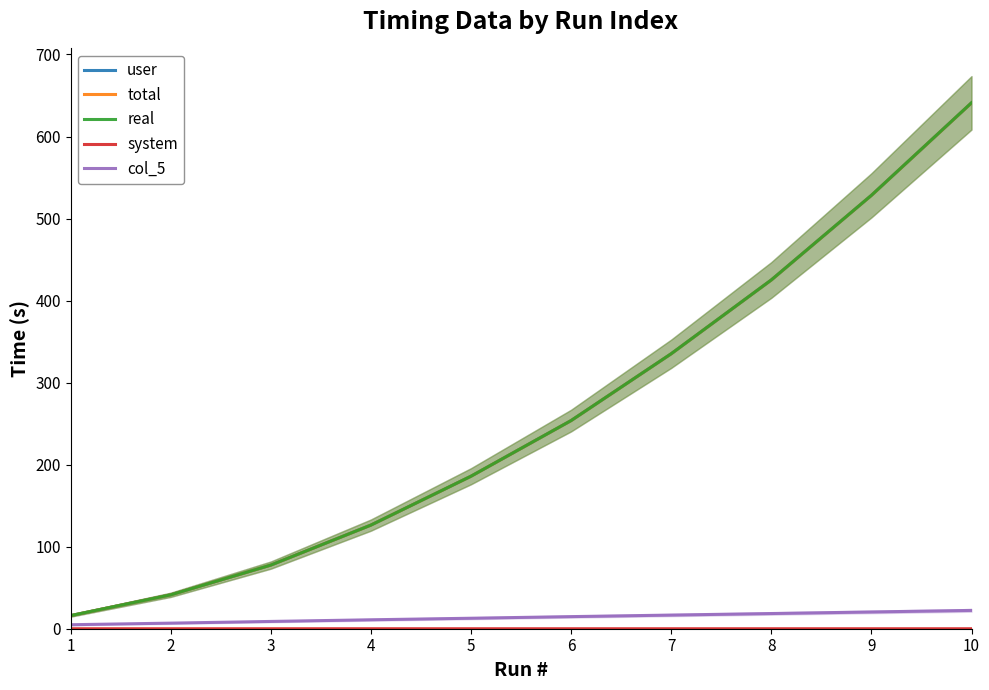

Is the value of real at 2 greater than the value of total at 5?

No